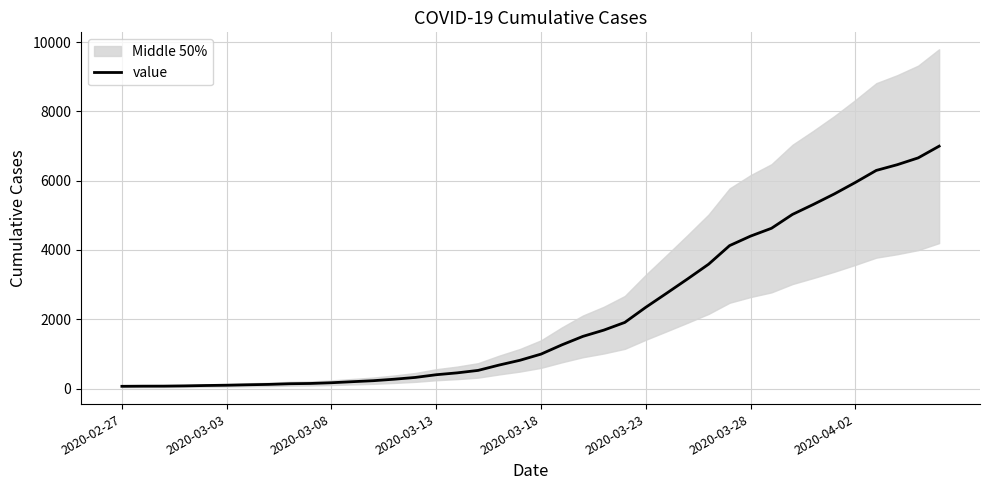

Is it true that the value at 28 is 3589?

True